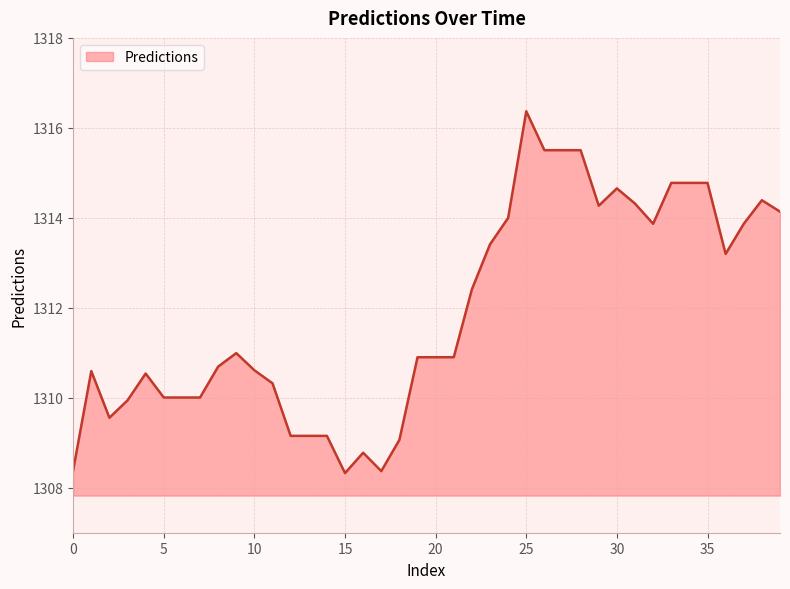

What is the greatest value displayed?

1316.4